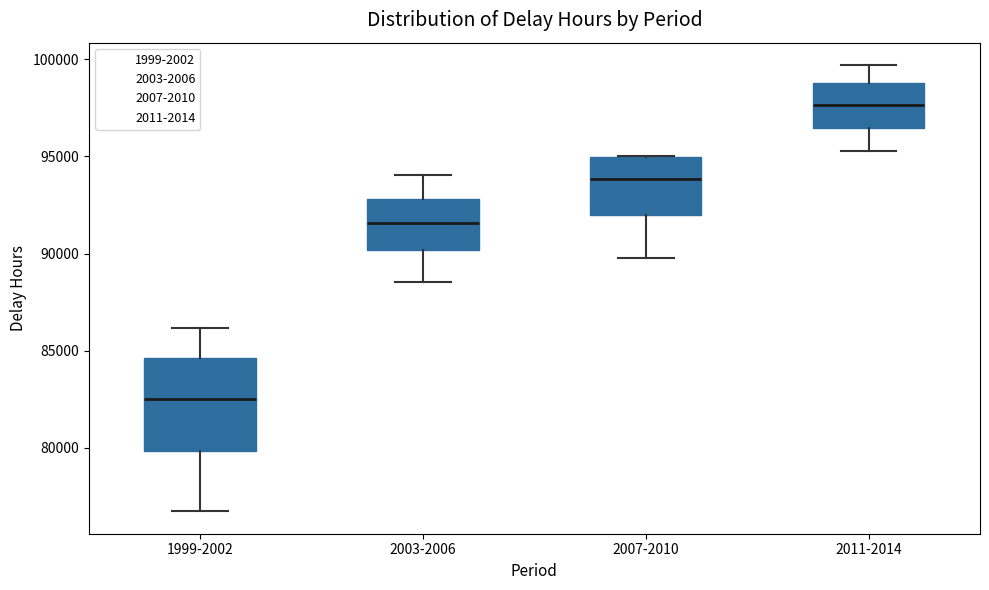

Where is the upper edge of the box for 2003-2006 on the y-axis? The values are not printed on the chart, so give them approximately, as read against the axis.

93000